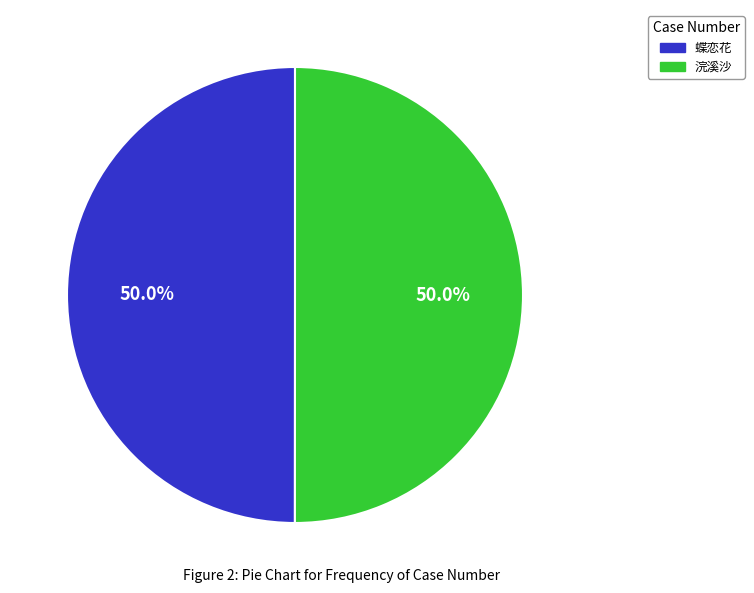

What is the ratio of the value at 浣溪沙 to the value at 蝶恋花?

1.0